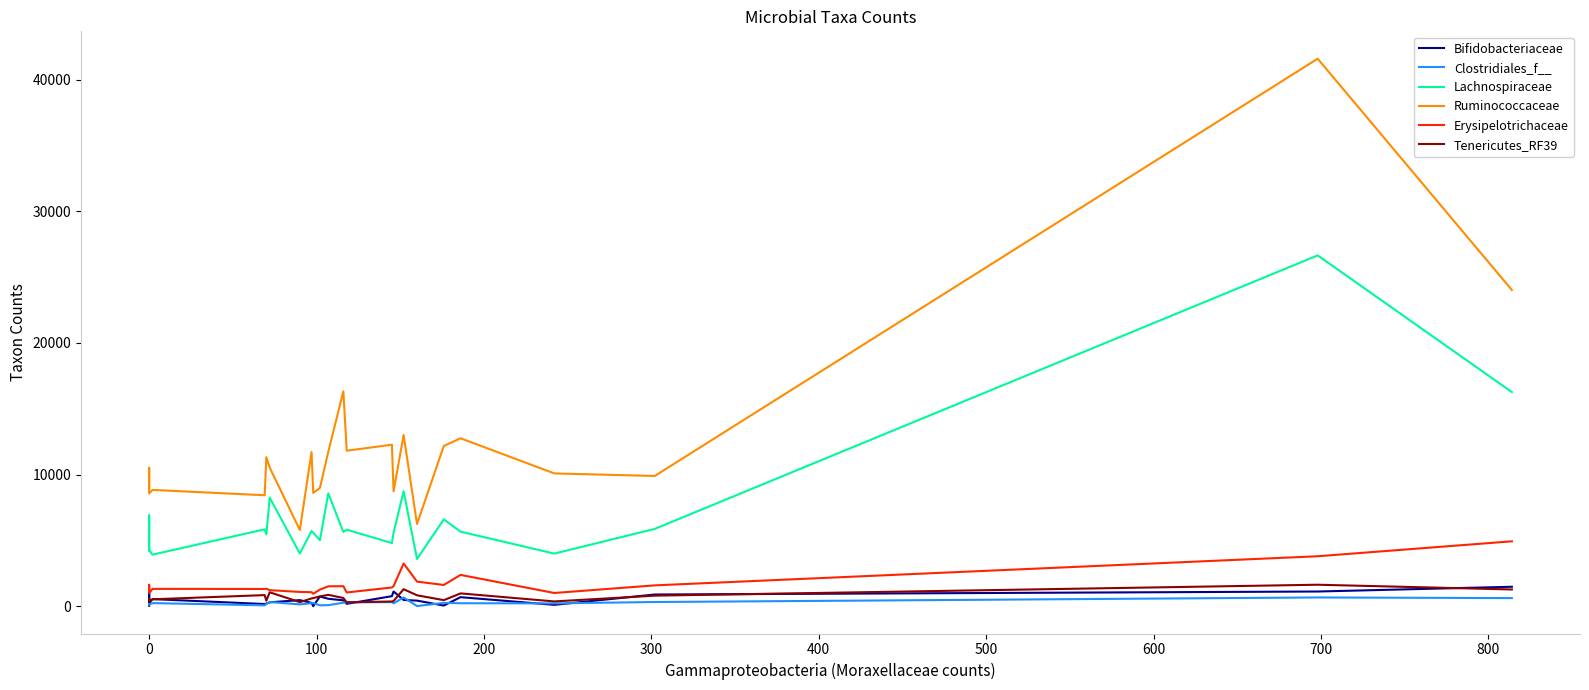

True or false: Ruminococcaceae and Lachnospiraceae intersect in this chart.

False